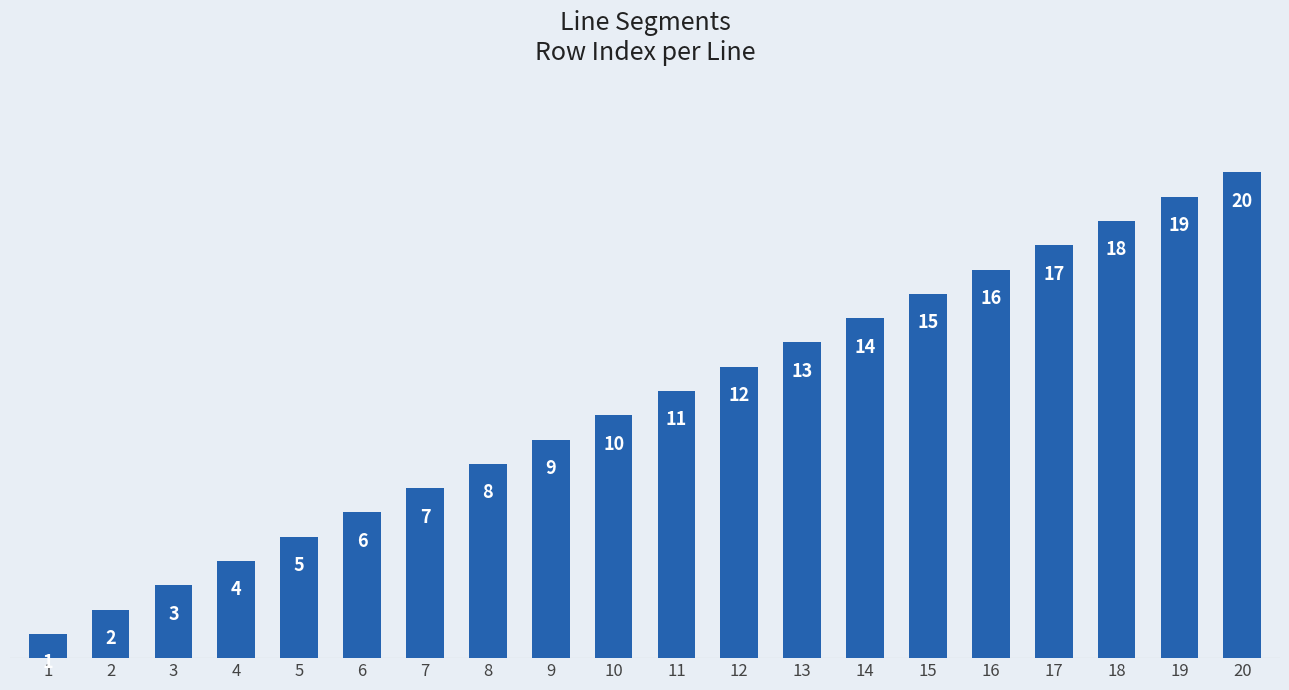

Count the number of data series in this chart.

1